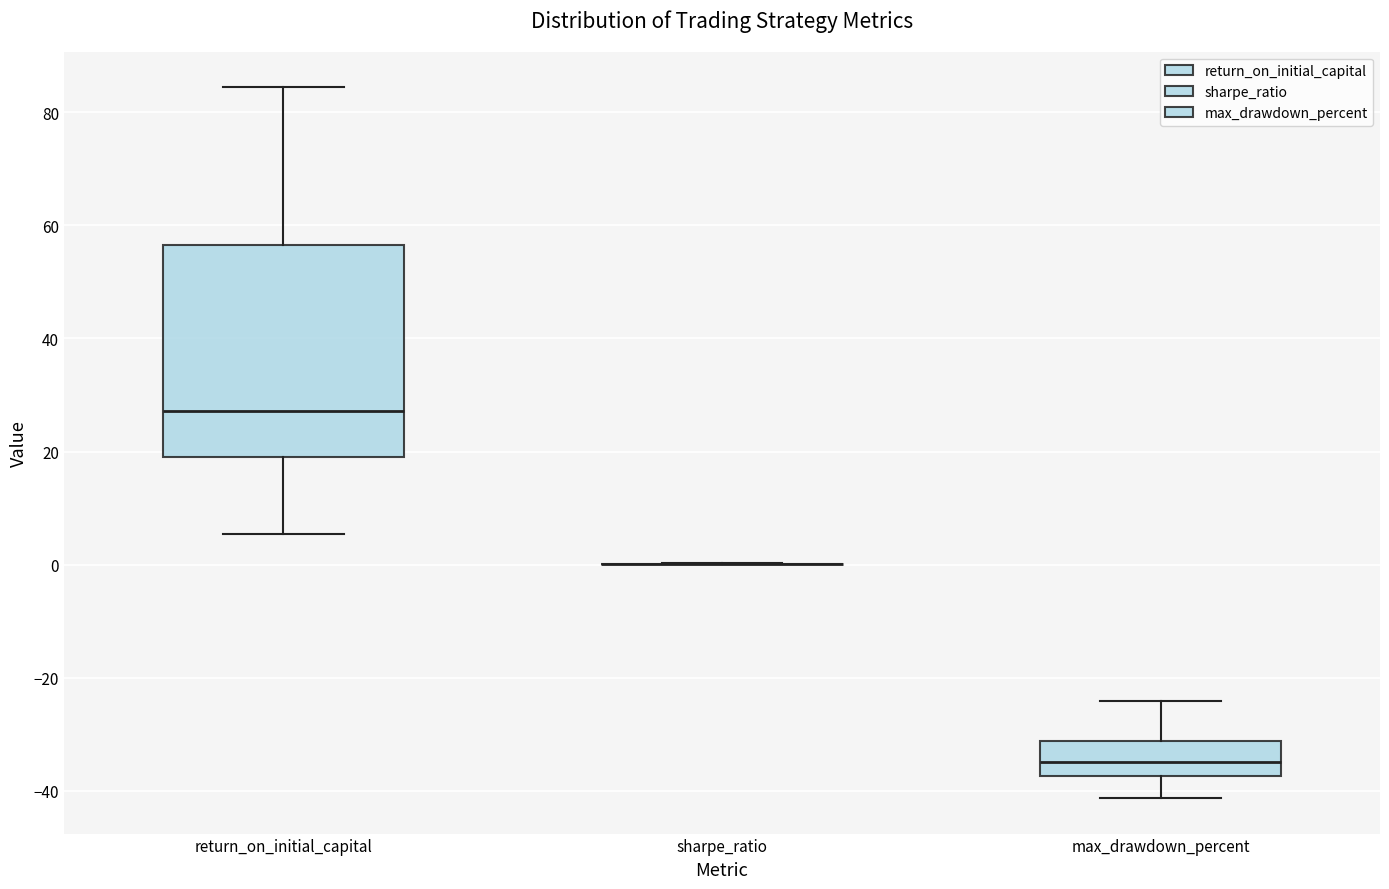

Where is the lower edge of the box for return_on_initial_capital on the y-axis? The values are not printed on the chart, so give them approximately, as read against the axis.

18